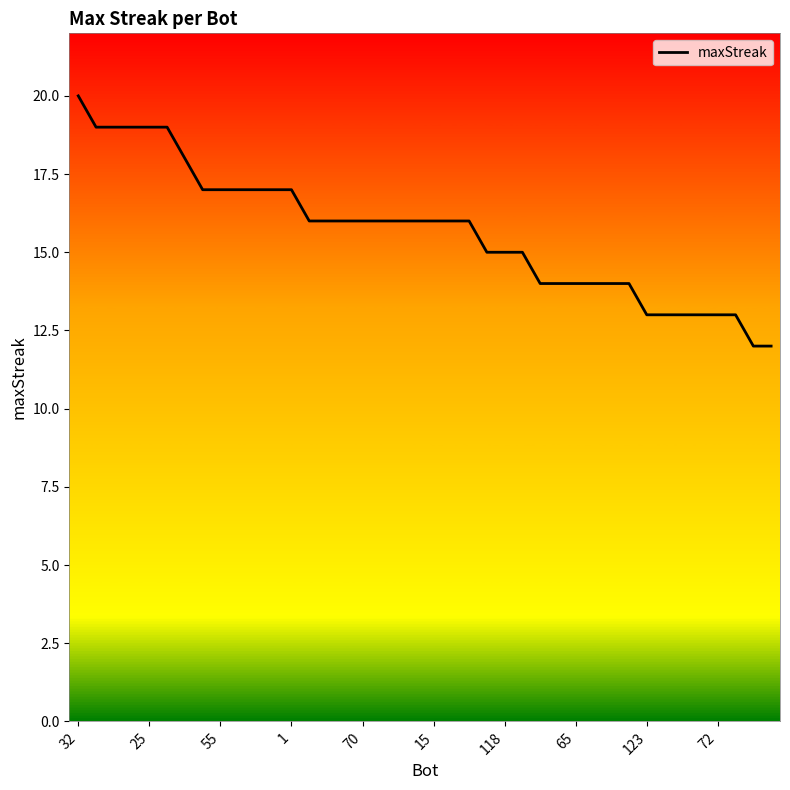

What is the maximum value shown in the chart?

20